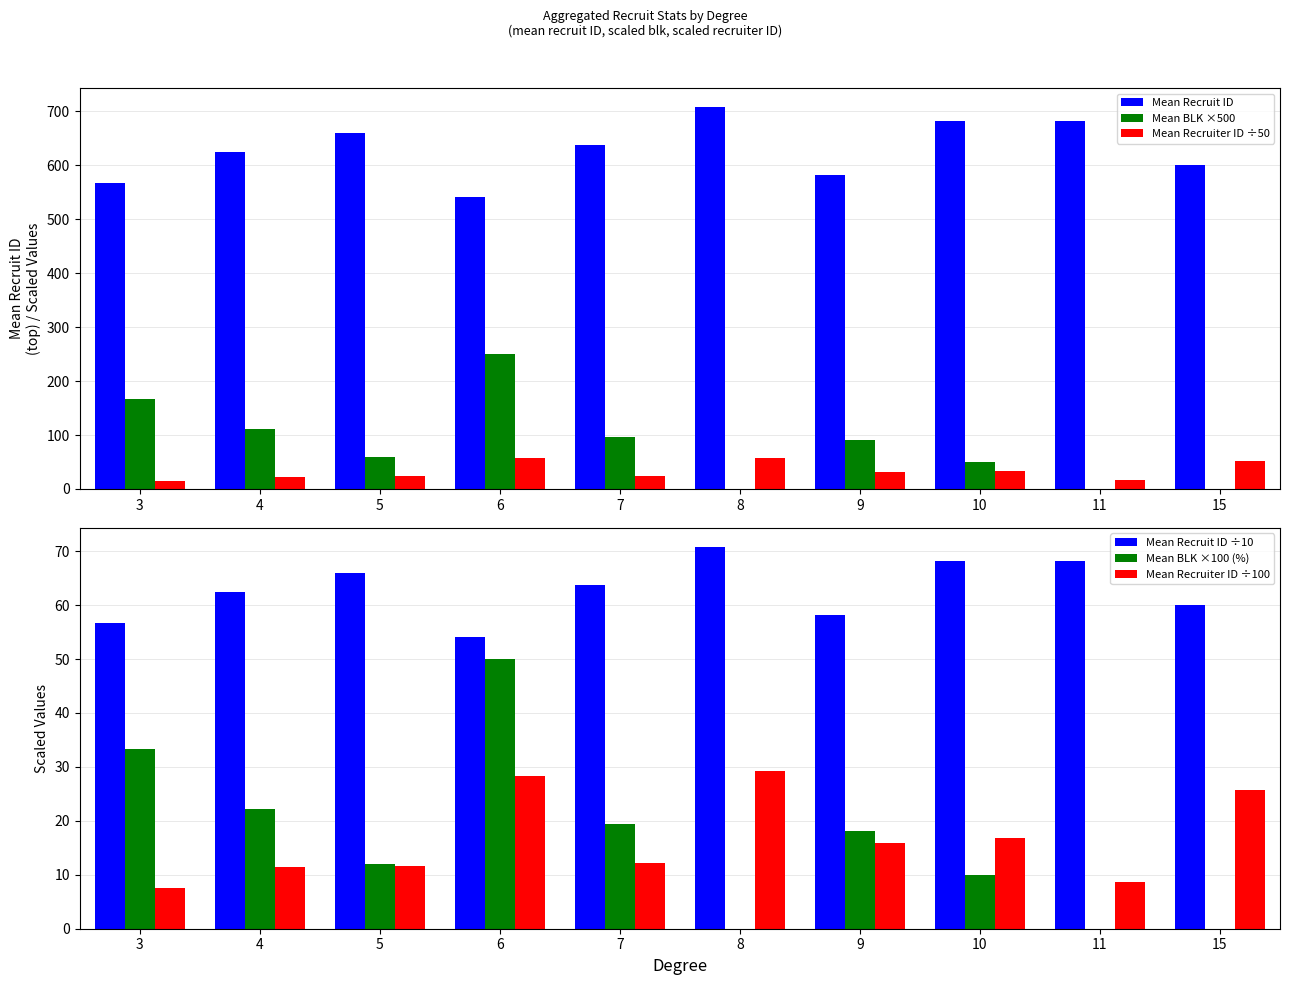

Reading right to left, what are all the values shown in this chart?

Mean Recruit ID: 15=600.7	11=682.5	10=681.8	9=582.2	8=708.0	7=637.7	6=541.5	5=659.4	4=625.1	3=567.3
Mean BLK ×500: 15=0.0	11=0.0	10=50.0	9=90.9	8=0.0	7=96.8	6=250.0	5=60.0	4=111.1	3=166.7
Mean Recruiter ID ÷50: 15=51.6	11=17.3	10=33.5	9=31.7	8=58.4	7=24.5	6=56.7	5=23.3	4=23.0	3=15.2
Mean Recruit ID ÷10: 15=60.1	11=68.2	10=68.2	9=58.2	8=70.8	7=63.8	6=54.1	5=65.9	4=62.5	3=56.7
Mean BLK ×100 (%): 15=0.0	11=0.0	10=10.0	9=18.2	8=0.0	7=19.4	6=50.0	5=12.0	4=22.2	3=33.3
Mean Recruiter ID ÷100: 15=25.8	11=8.6	10=16.8	9=15.8	8=29.2	7=12.3	6=28.4	5=11.6	4=11.5	3=7.6